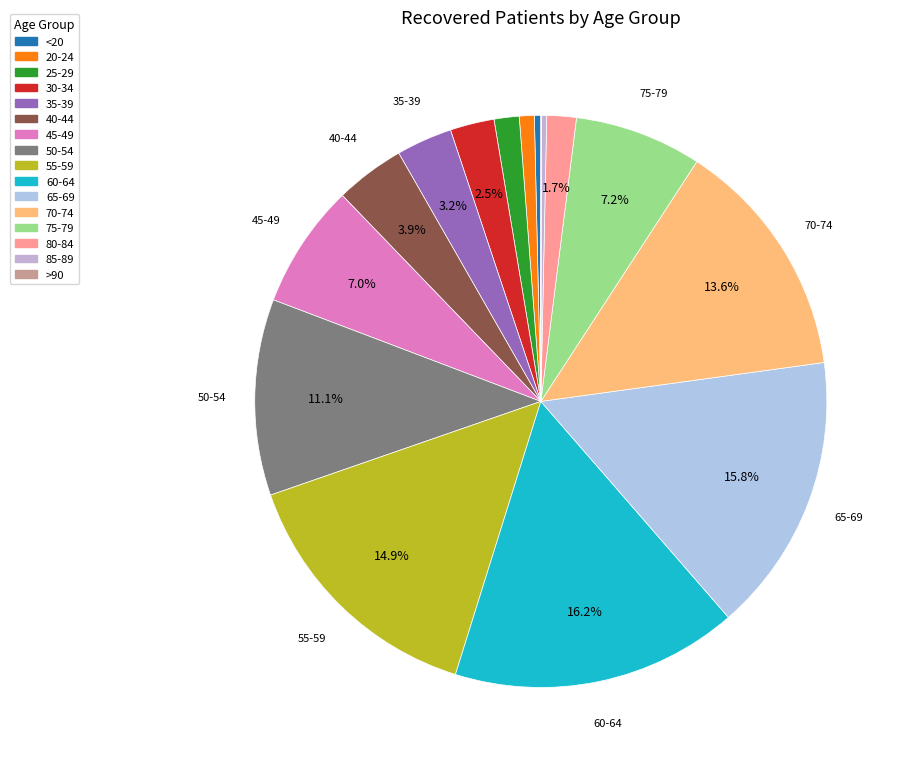

What is the total percentage of 75-79 and 70-74?

20.8%